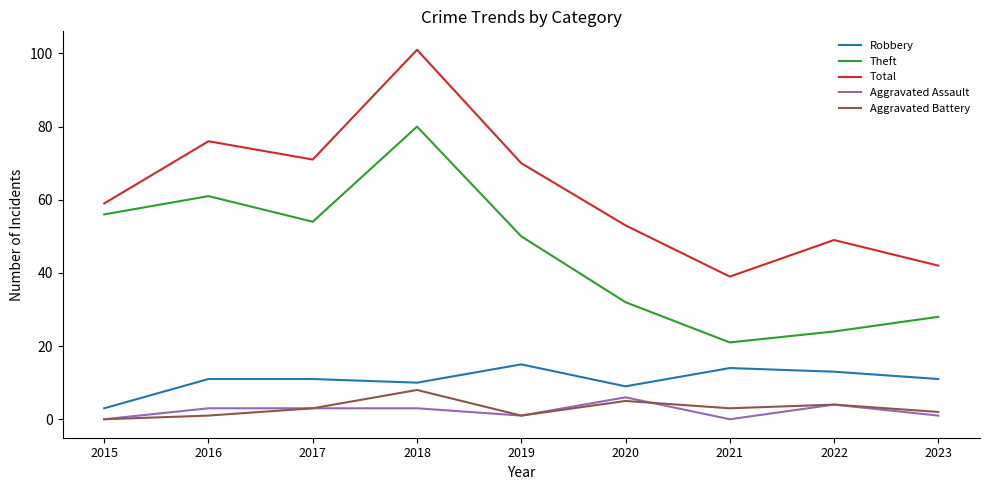

At 2020, list the series in order from largest to smallest.

Total, Theft, Robbery, Aggravated Assault, Aggravated Battery